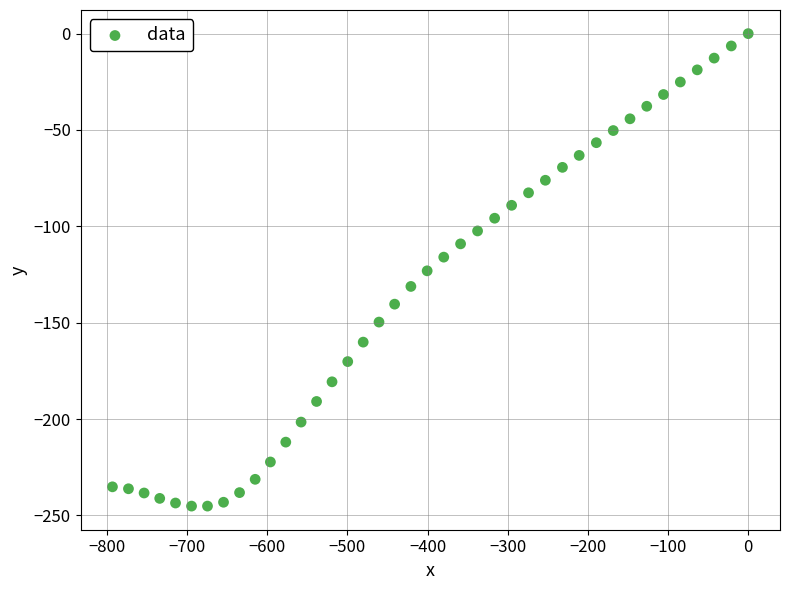

What is the range of Y values (max minus min)?

245.2